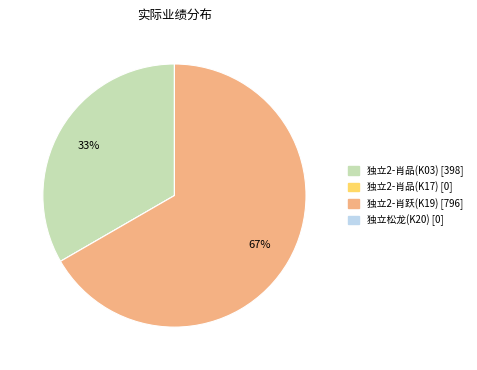

True or false: 独立2-肖跃(K19) accounts for 74% of the total.

False